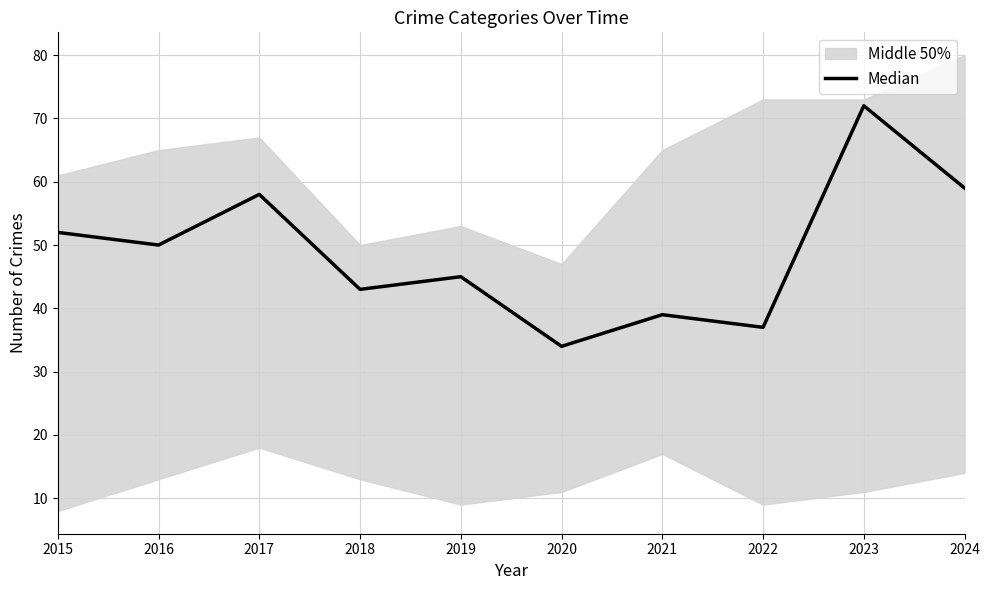

What value does the data have at 2017, to the nearest 5?

60